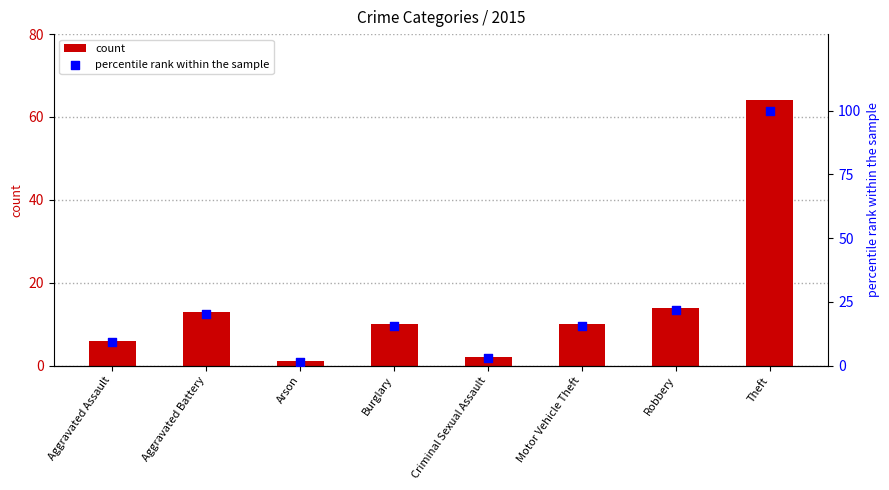

At how many categories does at least one series exceed 70?

1